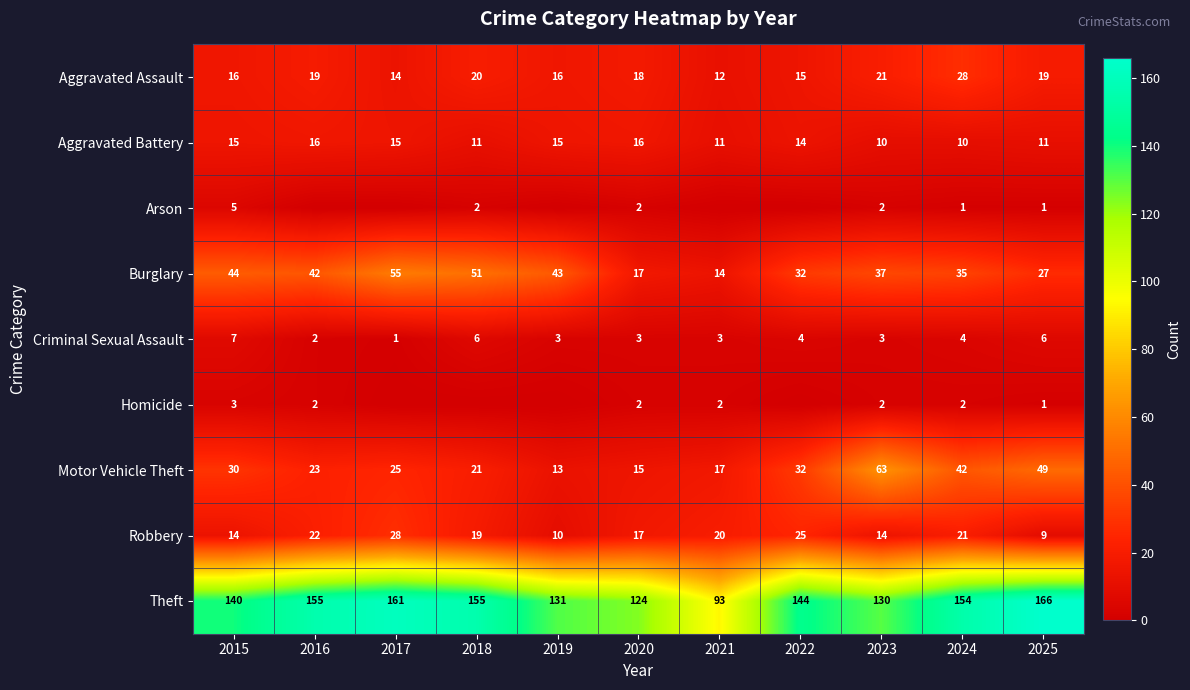

What is the spread (max minus min) of values at 2020?

122